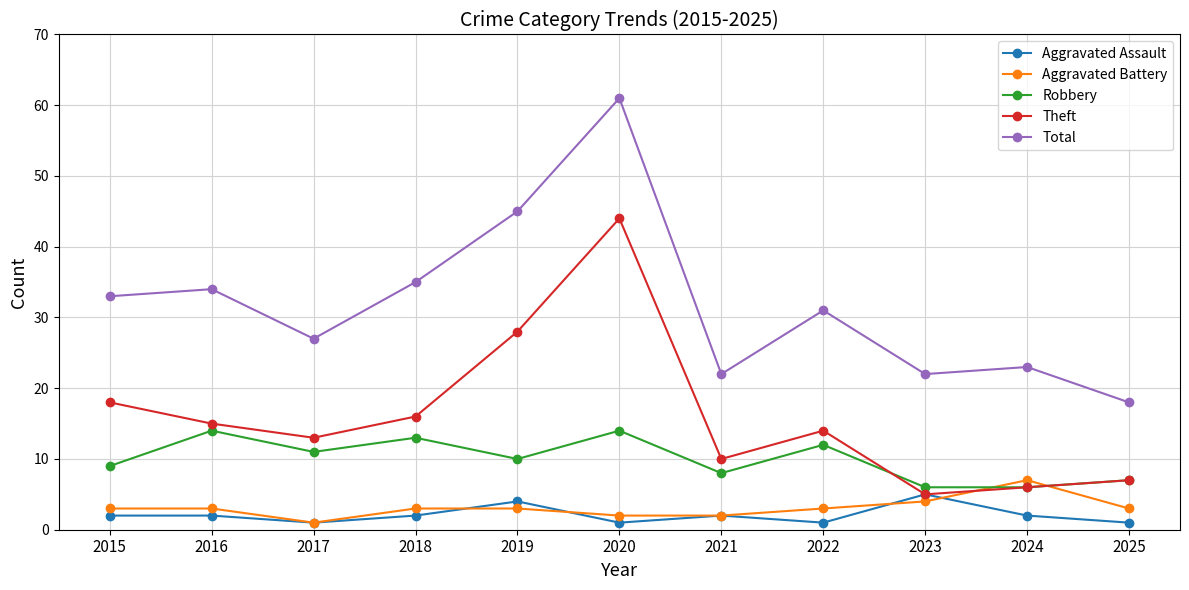

What is the difference between the Aggravated Assault values at 2019 and 2025?

3